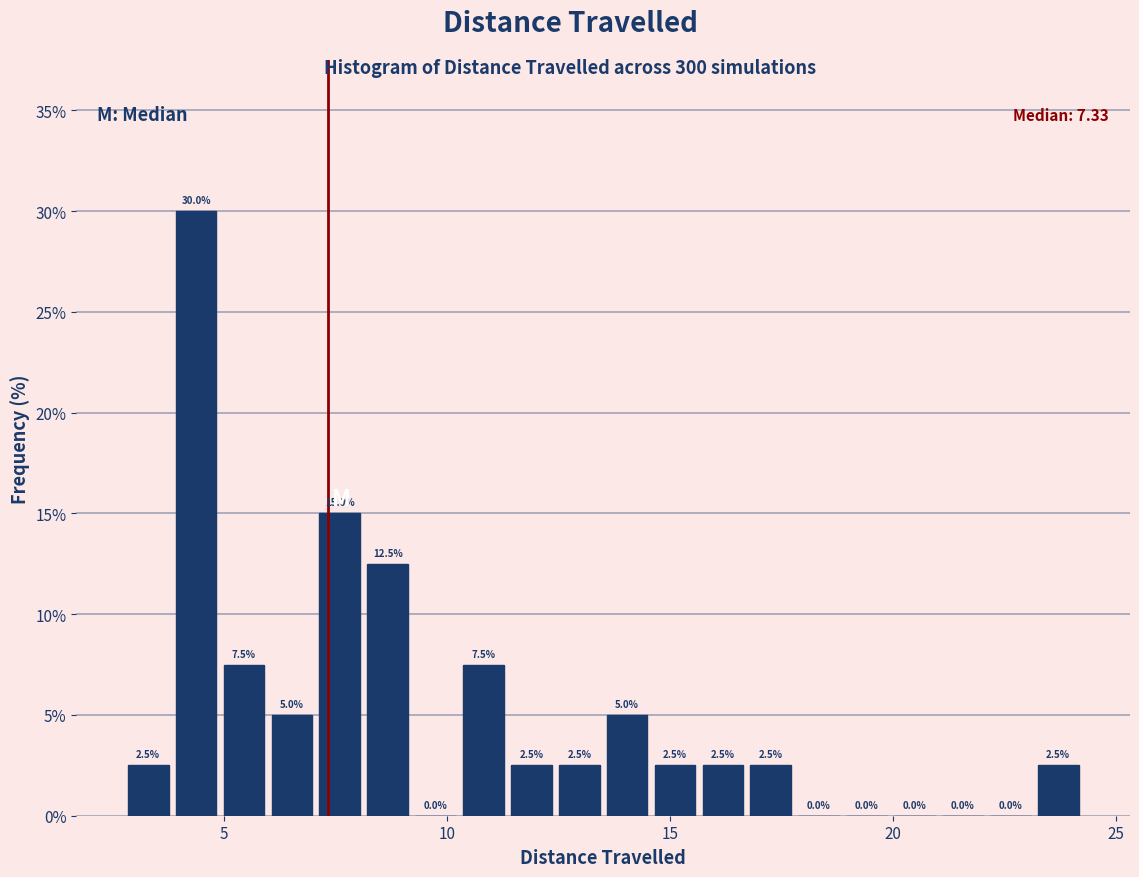

Read against the x-axis, roughly where is the centre of the tallest bar?

4.5